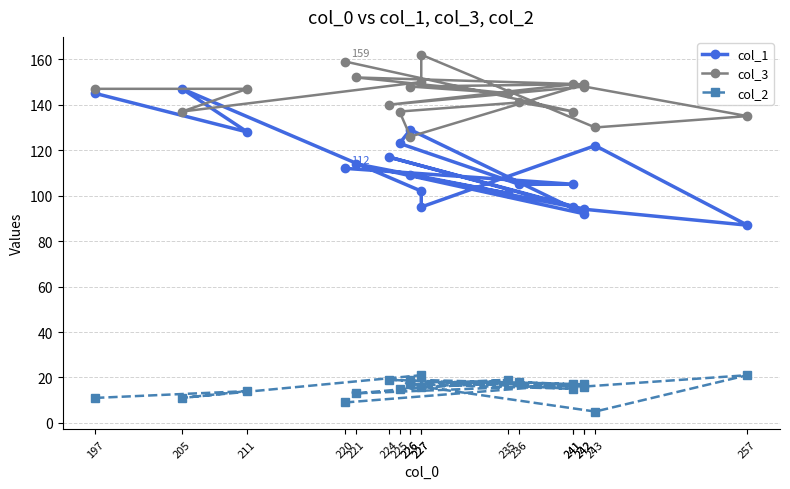

Which has a higher value, 257 or 236?

236